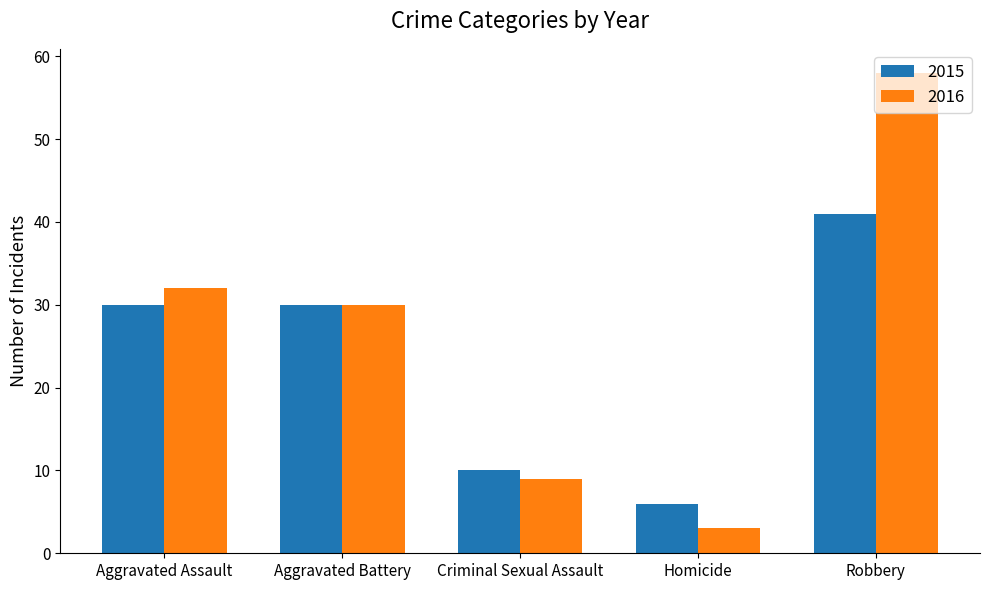

At which category is the sum across all series the highest?

Robbery